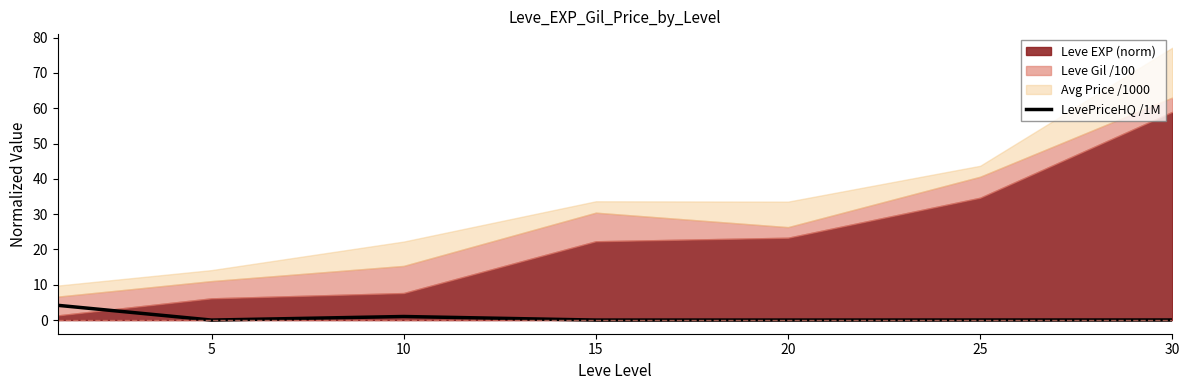

The value at 0 is 2.2. True or false?

False